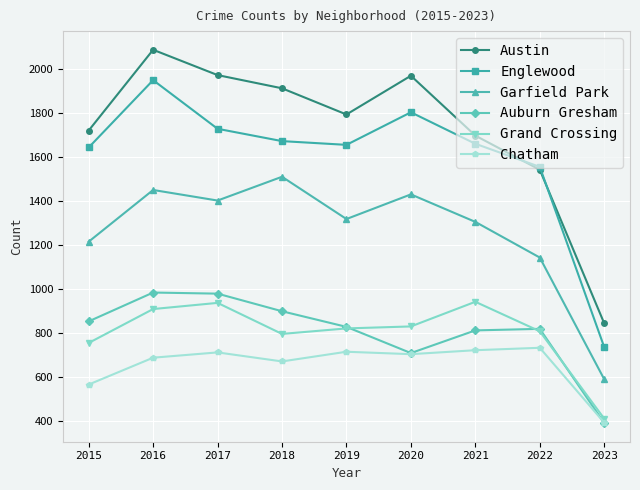

How many data points in Englewood are less than 1659?

4